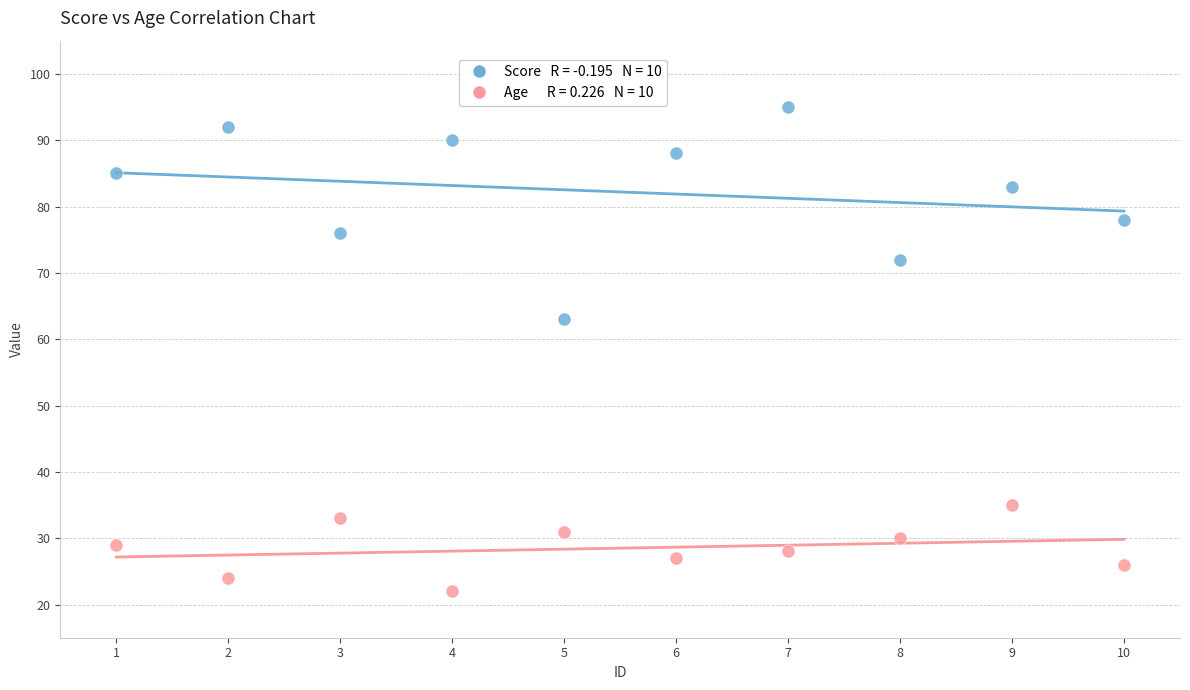

Across all series, what Y value is closest to 58?

63